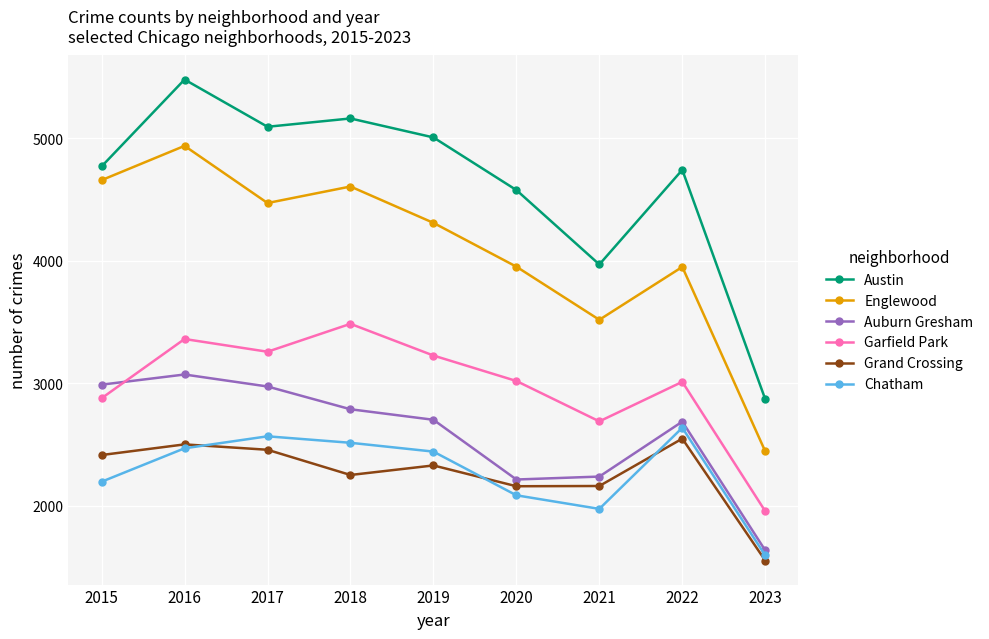

True or false: Englewood has a value of 4939 at 2016.

True